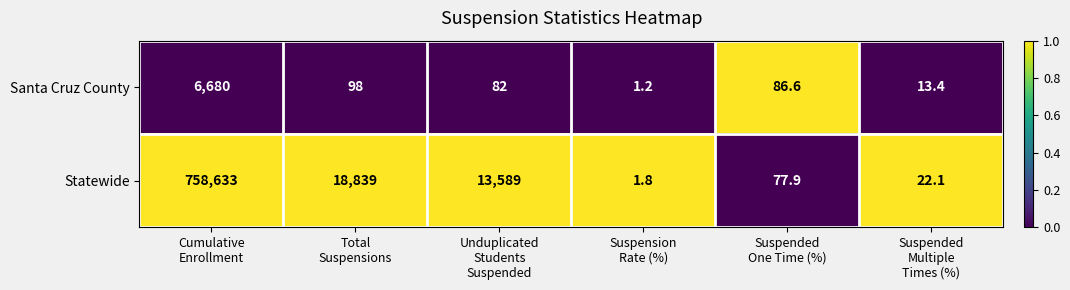

Which series has the largest total across all categories?

Statewide